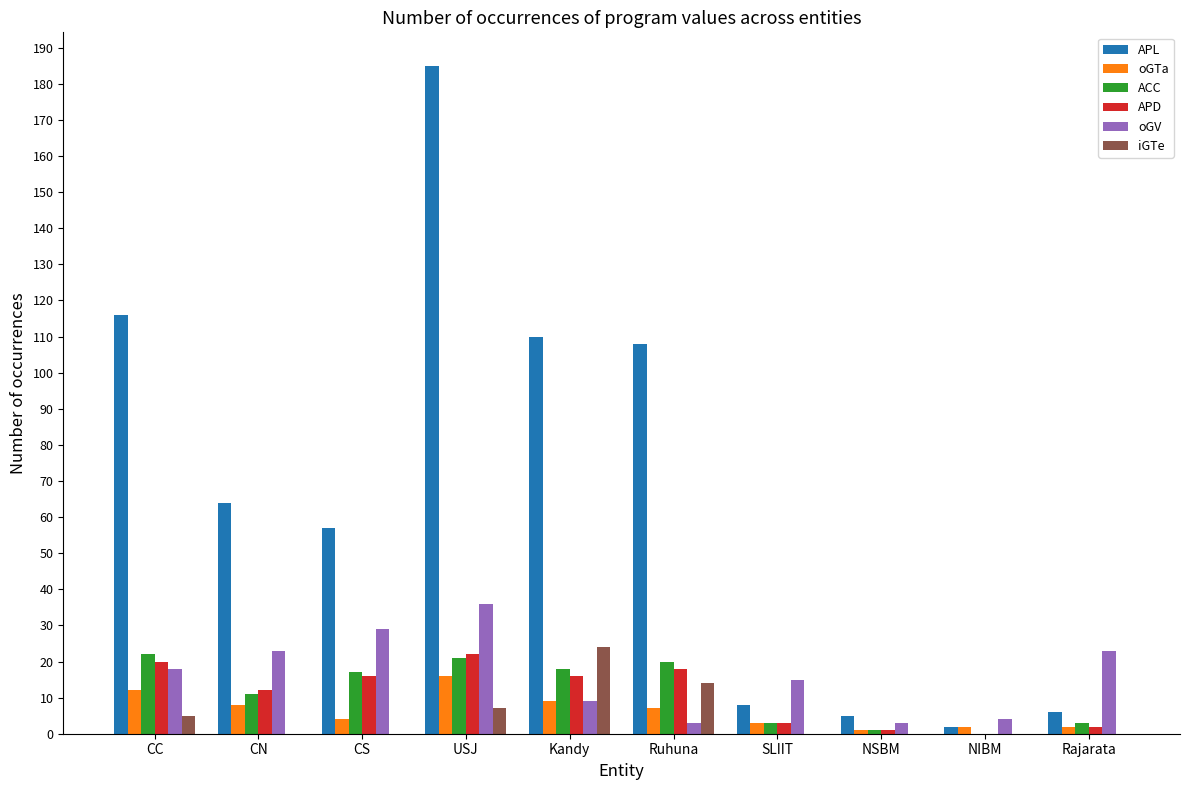

Reading left to right, list all the values displayed in this chart.

APL: CC=116	CN=64	CS=57	USJ=185	Kandy=110	Ruhuna=108	SLIIT=8	NSBM=5	NIBM=2	Rajarata=6
oGTa: CC=12	CN=8	CS=4	USJ=16	Kandy=9	Ruhuna=7	SLIIT=3	NSBM=1	NIBM=2	Rajarata=2
ACC: CC=22	CN=11	CS=17	USJ=21	Kandy=18	Ruhuna=20	SLIIT=3	NSBM=1	NIBM=0	Rajarata=3
APD: CC=20	CN=12	CS=16	USJ=22	Kandy=16	Ruhuna=18	SLIIT=3	NSBM=1	NIBM=0	Rajarata=2
oGV: CC=18	CN=23	CS=29	USJ=36	Kandy=9	Ruhuna=3	SLIIT=15	NSBM=3	NIBM=4	Rajarata=23
iGTe: CC=5	CN=0	CS=0	USJ=7	Kandy=24	Ruhuna=14	SLIIT=0	NSBM=0	NIBM=0	Rajarata=0